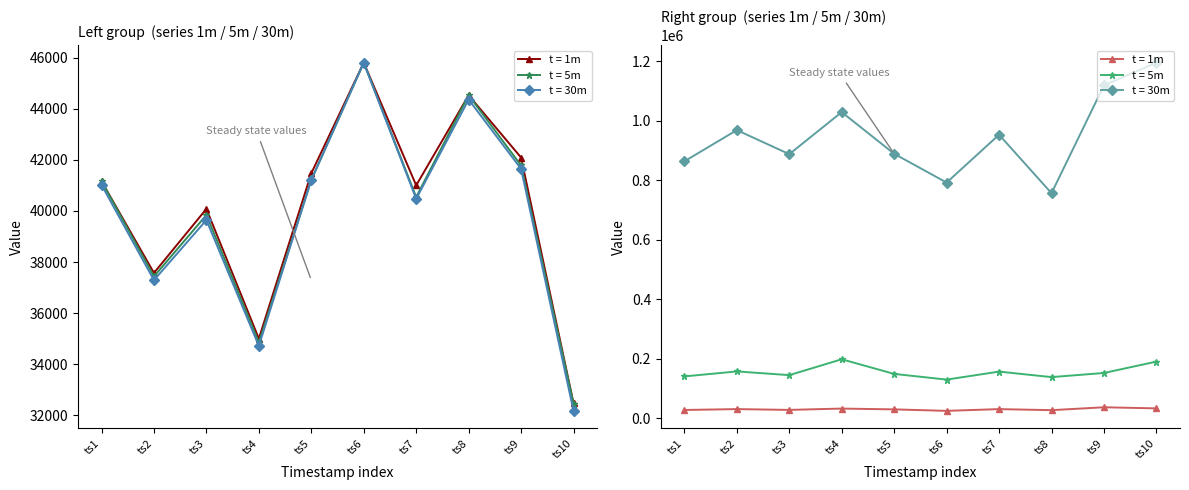

Rank the series at ts8 from lowest to highest value.

1m (right), 30m (left), 1m (left), 5m (left), 5m (right), 30m (right)